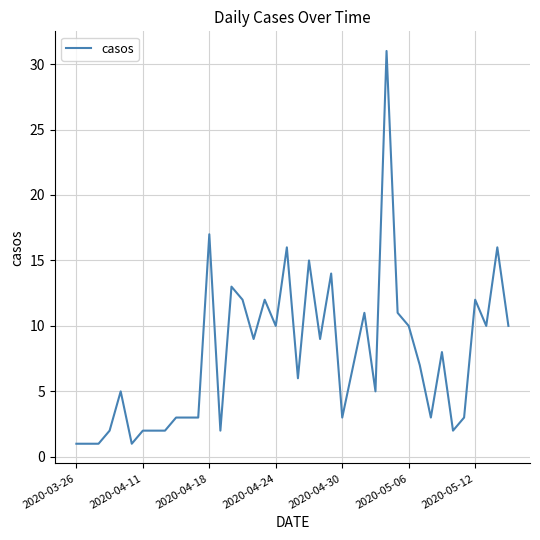

What is the greatest value displayed?

31